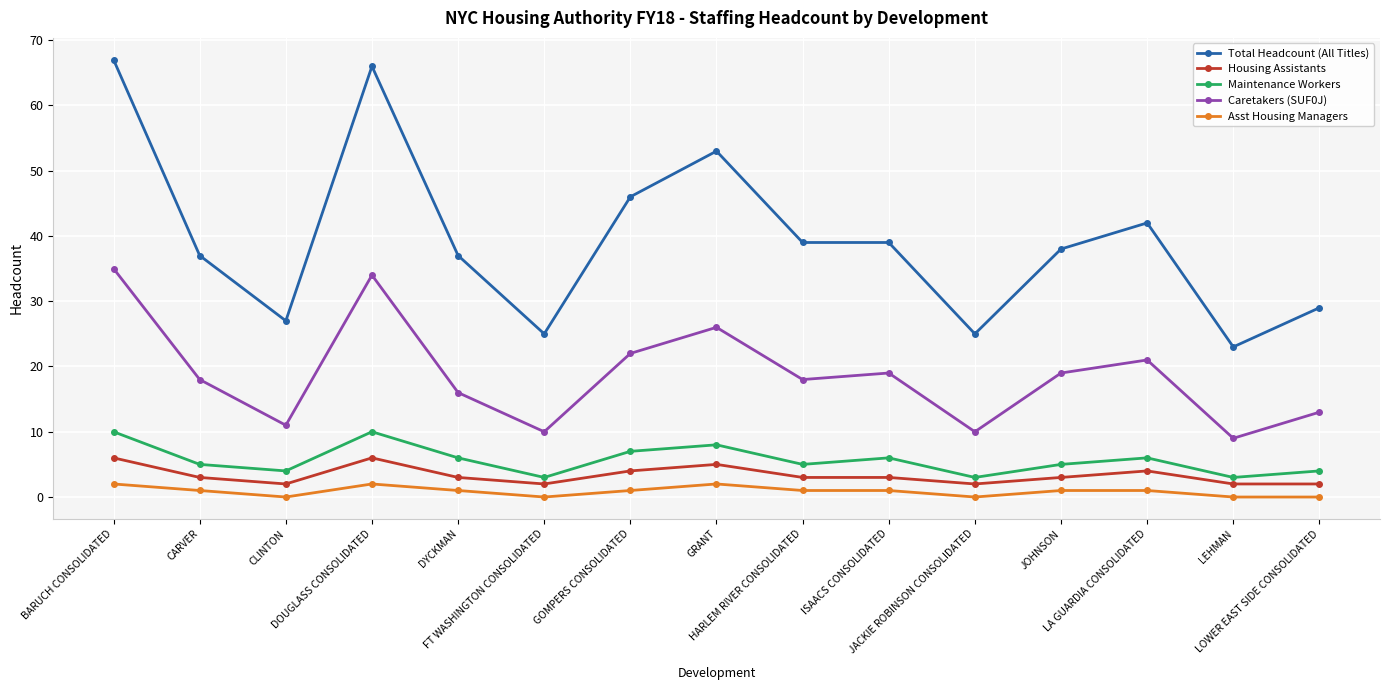

Is it true that Total Headcount (All Titles) equals 74 at GRANT?

False